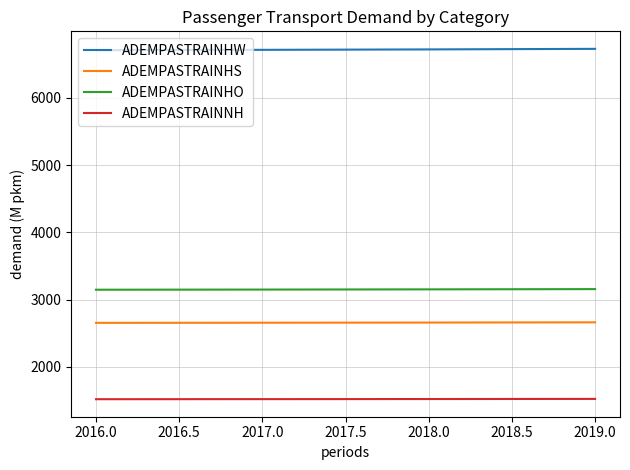

The ADEMPASTRAINHS series shows 2654.1 at 2016.0. True or false?

True